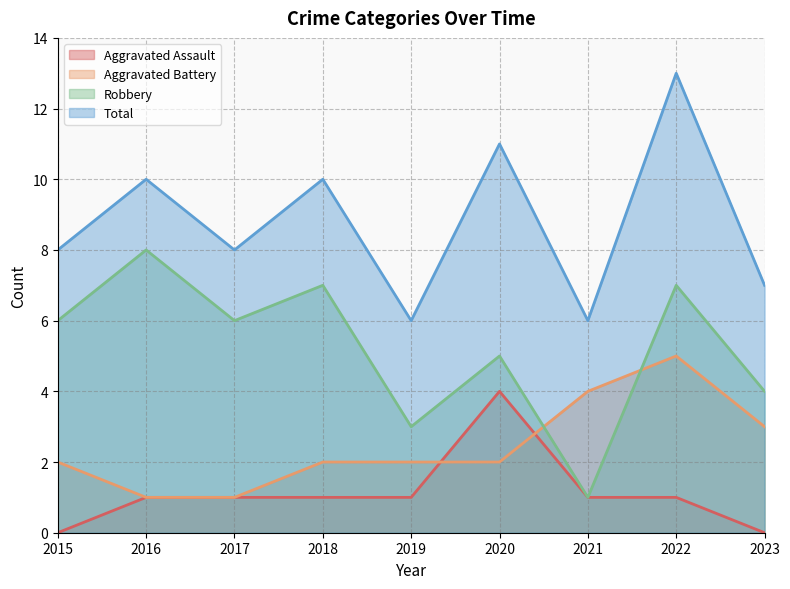

Is it true that Aggravated Assault equals -2 at 2023?

False